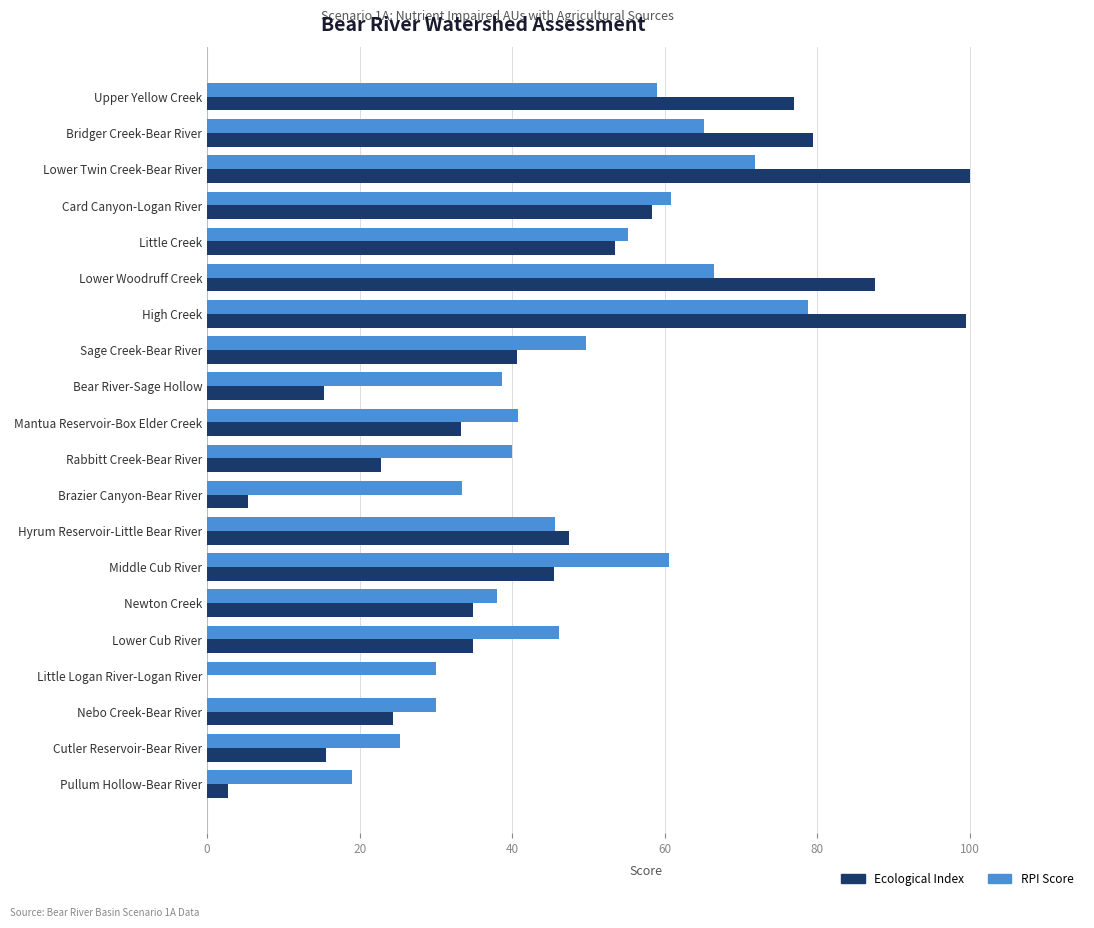

True or false: Ecological Index has a value of 62.7 at Hyrum Reservoir-Little Bear River.

False